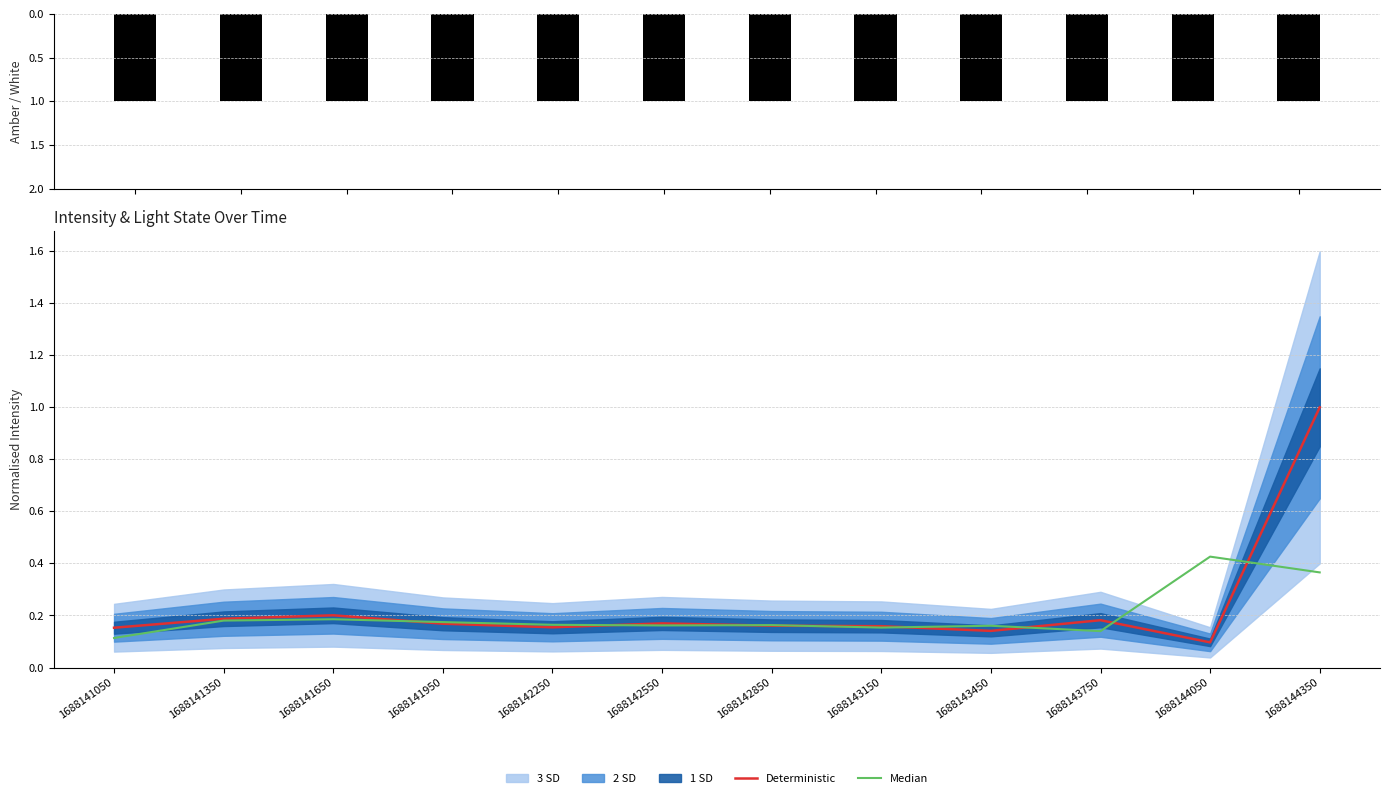

What is the value of the Amber bar at the 12th from the left?

1.0